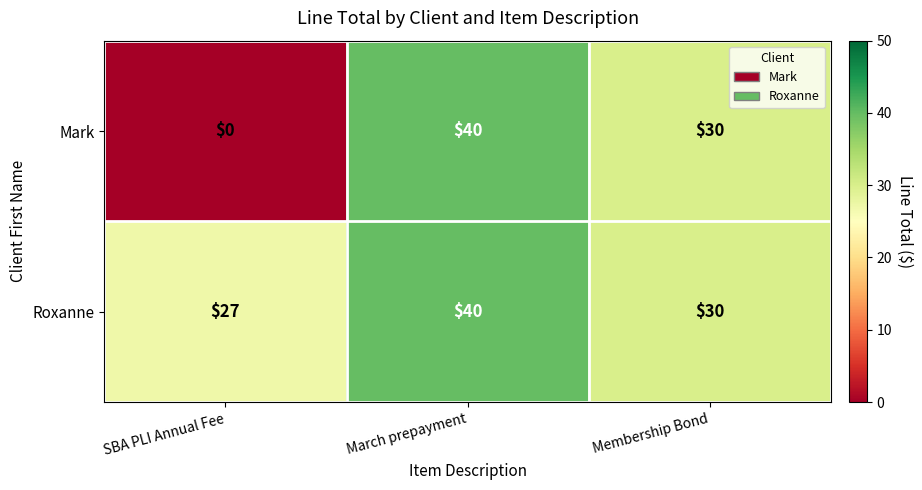

How many categories are shown in the chart?

3